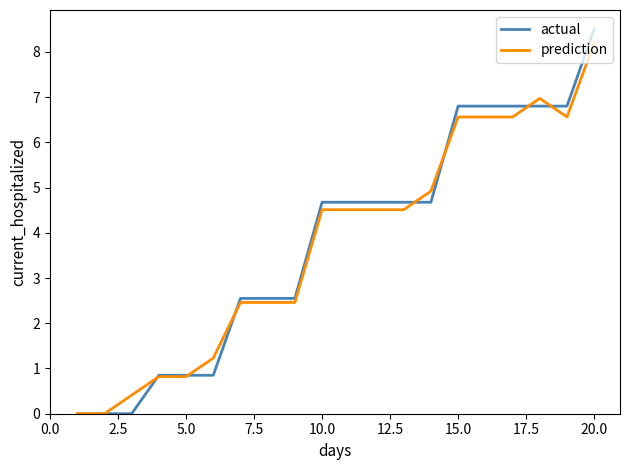

Which series has the largest range (max minus min)?

actual